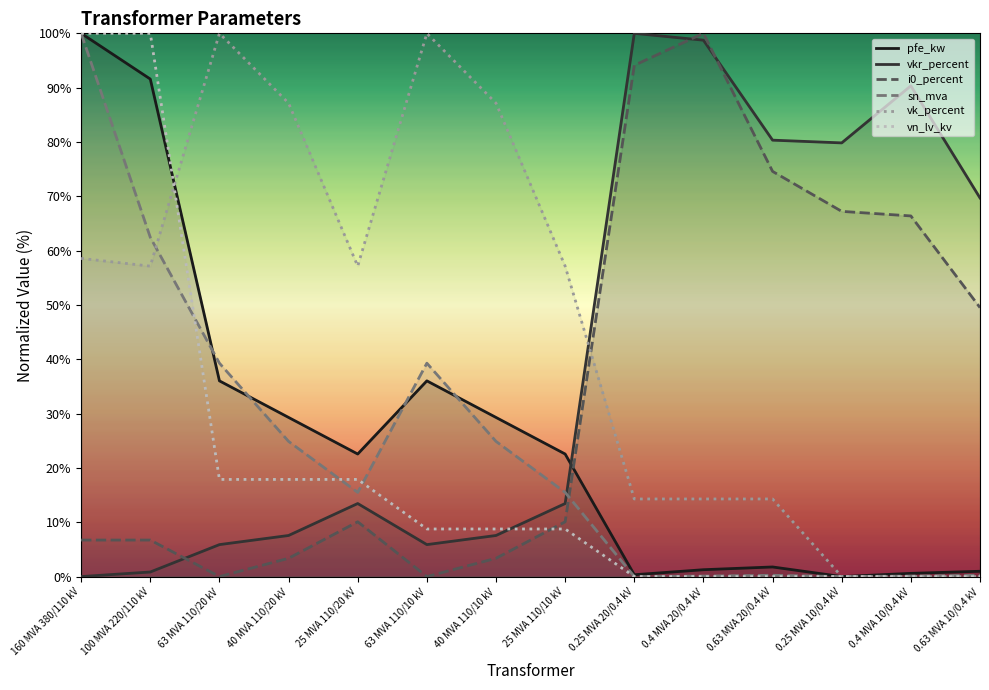

Where does the vn_lv_kv series first go above 8?

160 MVA 380/110 kV